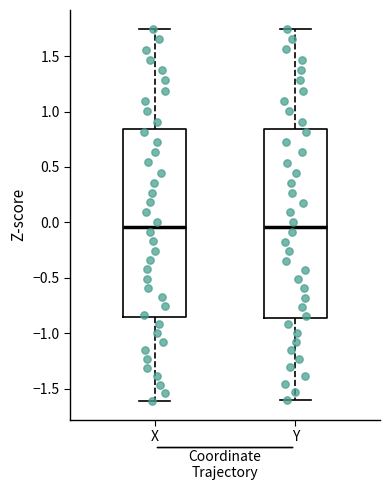

Where does the lower whisker of the box for X end on the y-axis? The values are not printed on the chart, so give them approximately, as read against the axis.

-1.60